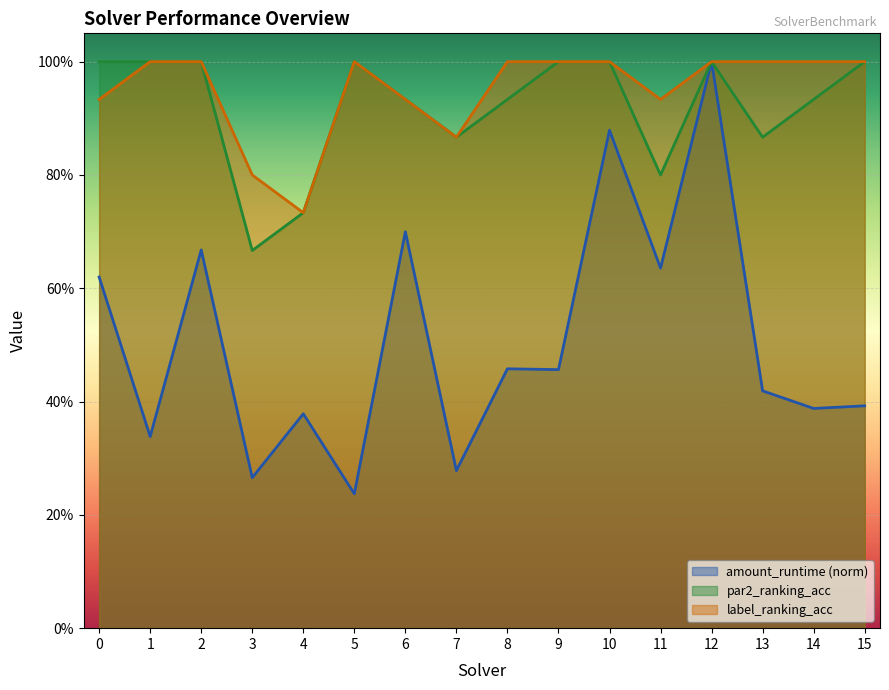

What is the value of the label_ranking_acc point at the 11th from the left?

1.0